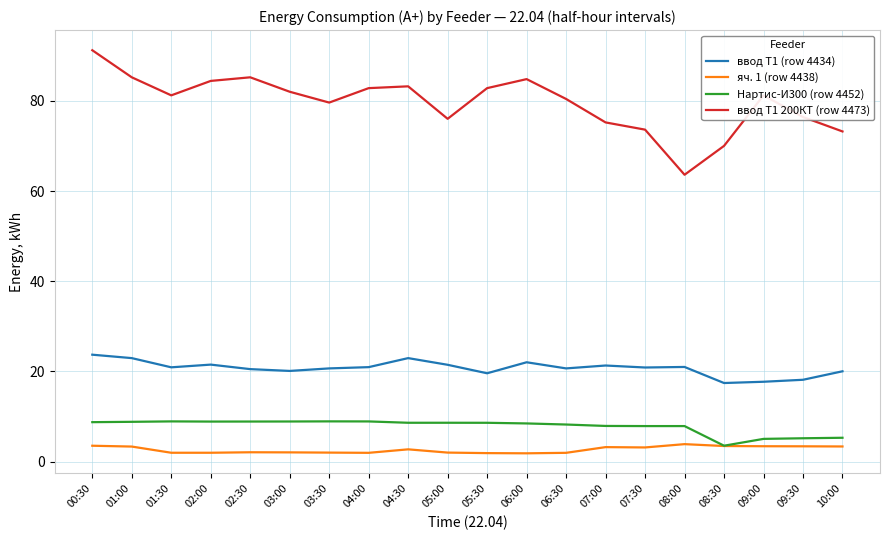

What is the highest value of the яч. 1 (row 4438) series?

3.9